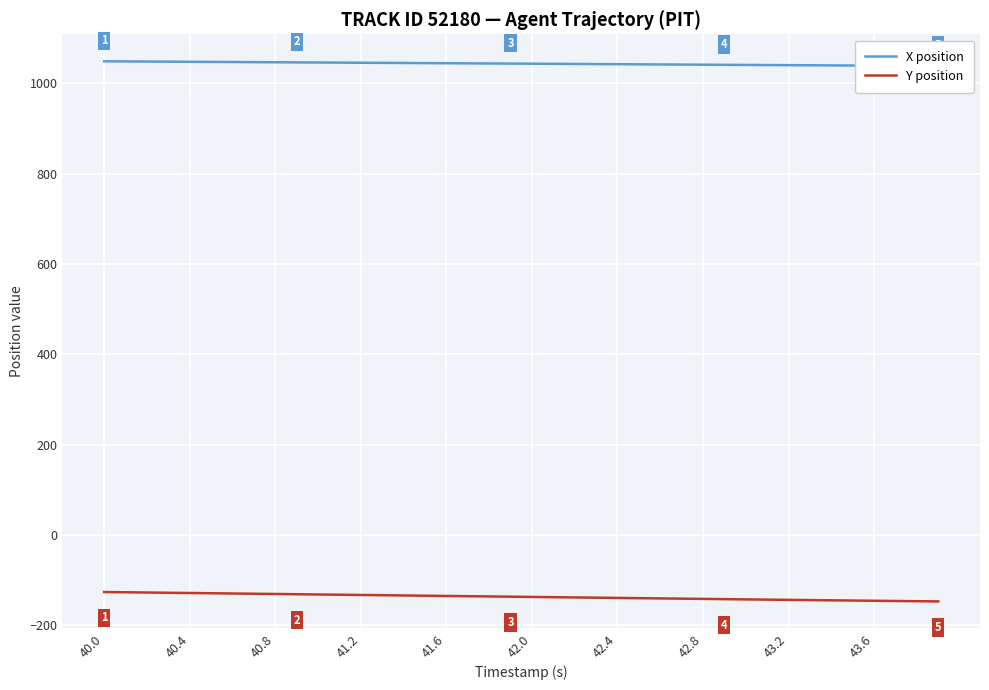

What is the highest value of the Y position series?

-126.8